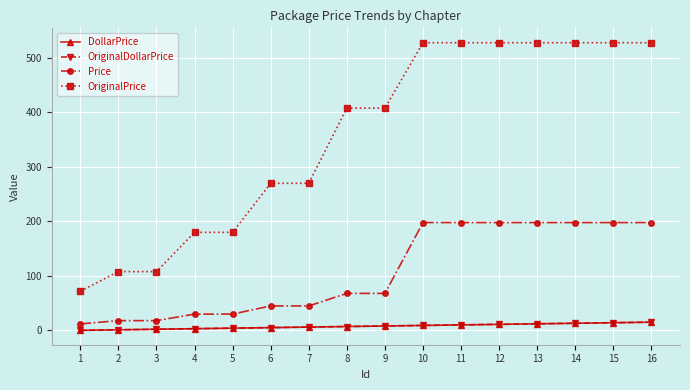

Is this an area chart (filled region under the line)?

No